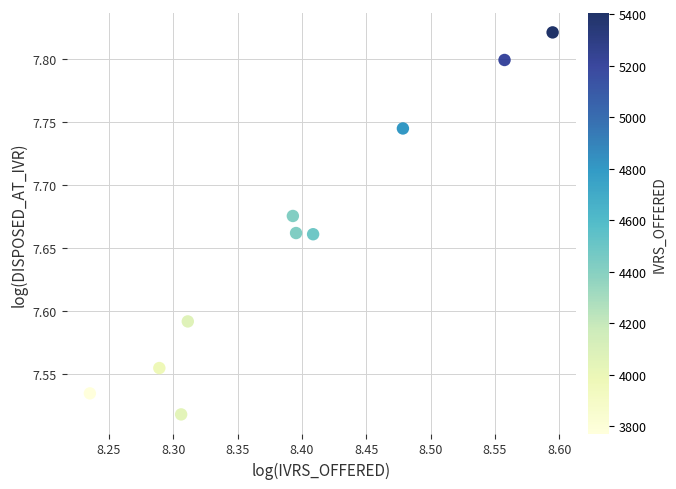

What is the average X value?

8.4